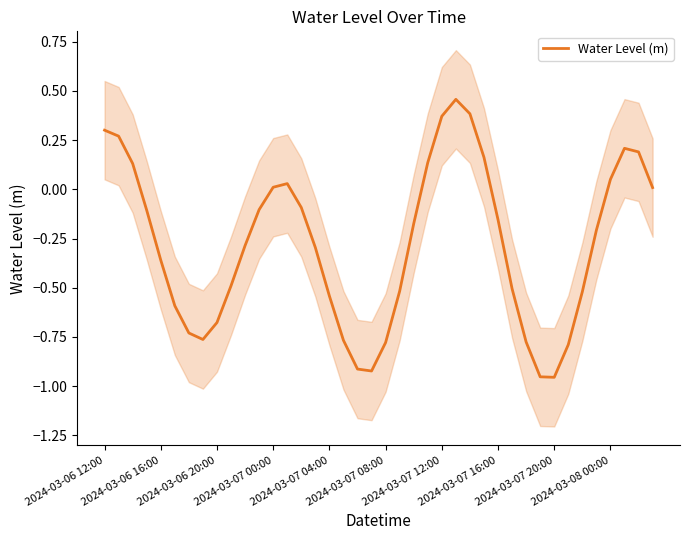

True or false: the data shows 0.0 at 39.

True